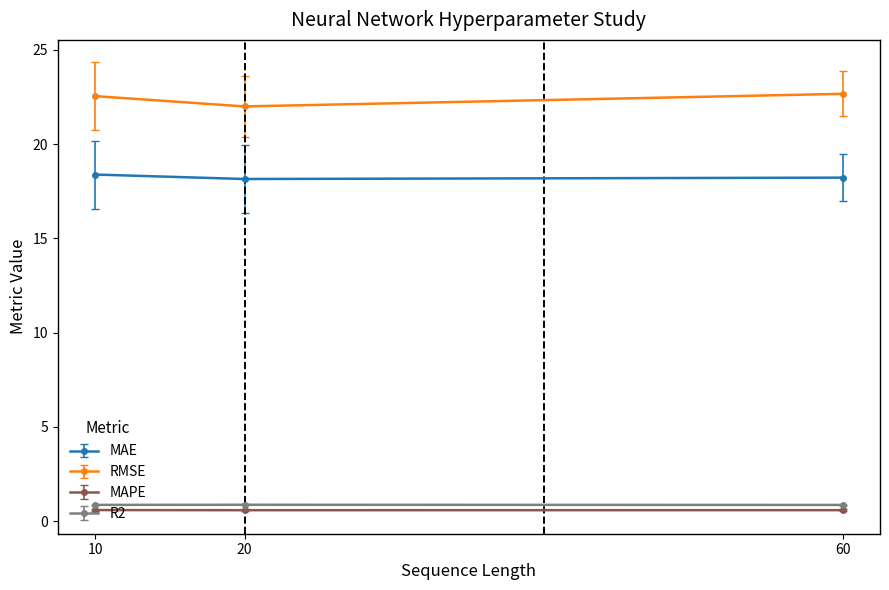

What is the minimum value for R2?

0.9